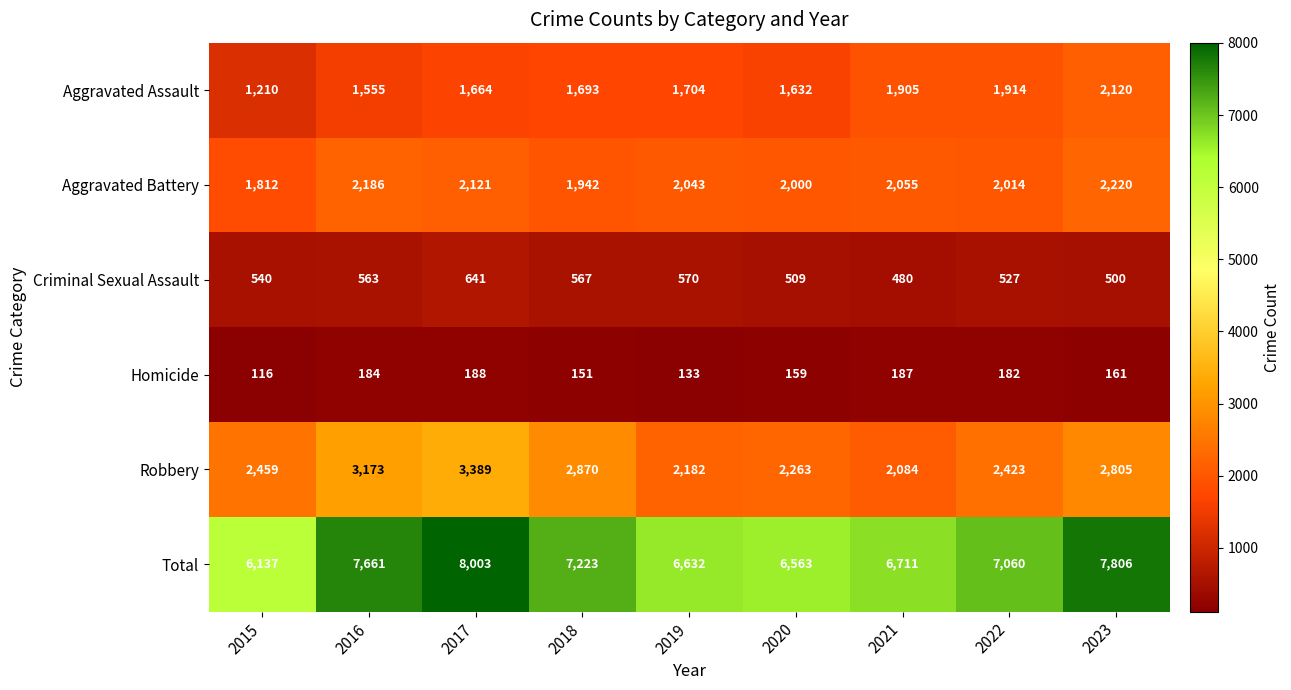

What is the minimum value for Aggravated Battery?

1812